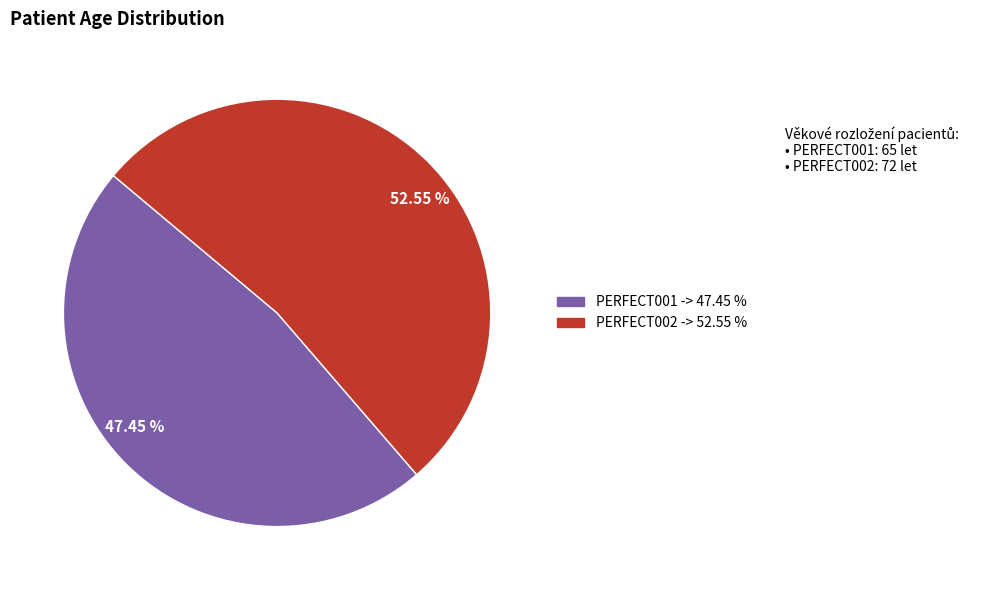

Do 52.55 % and 47.45 % together represent more than half of the pie?

Yes